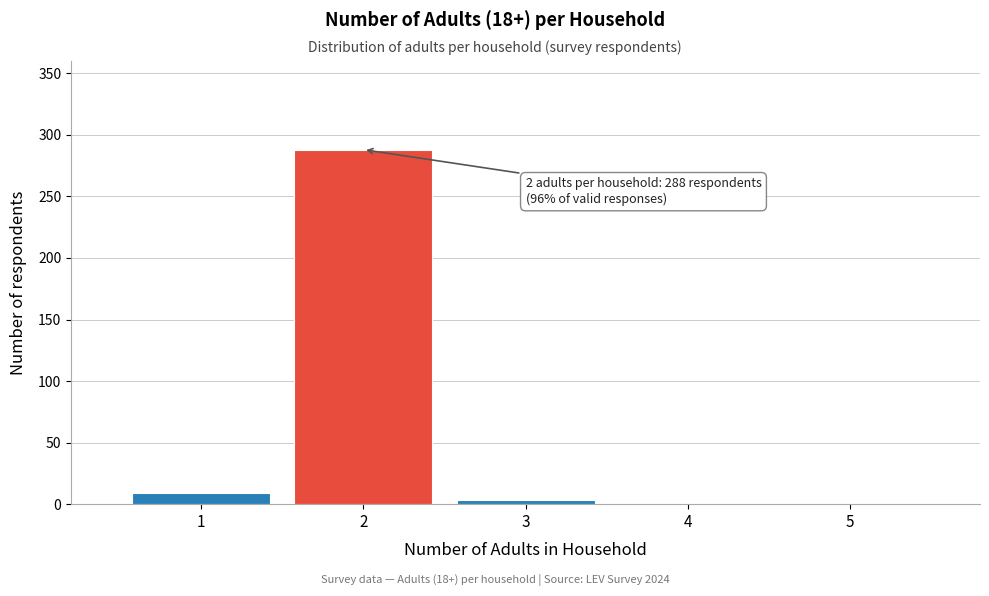

Over which range of the x-axis is the bar tallest?

1.5 to 2.5